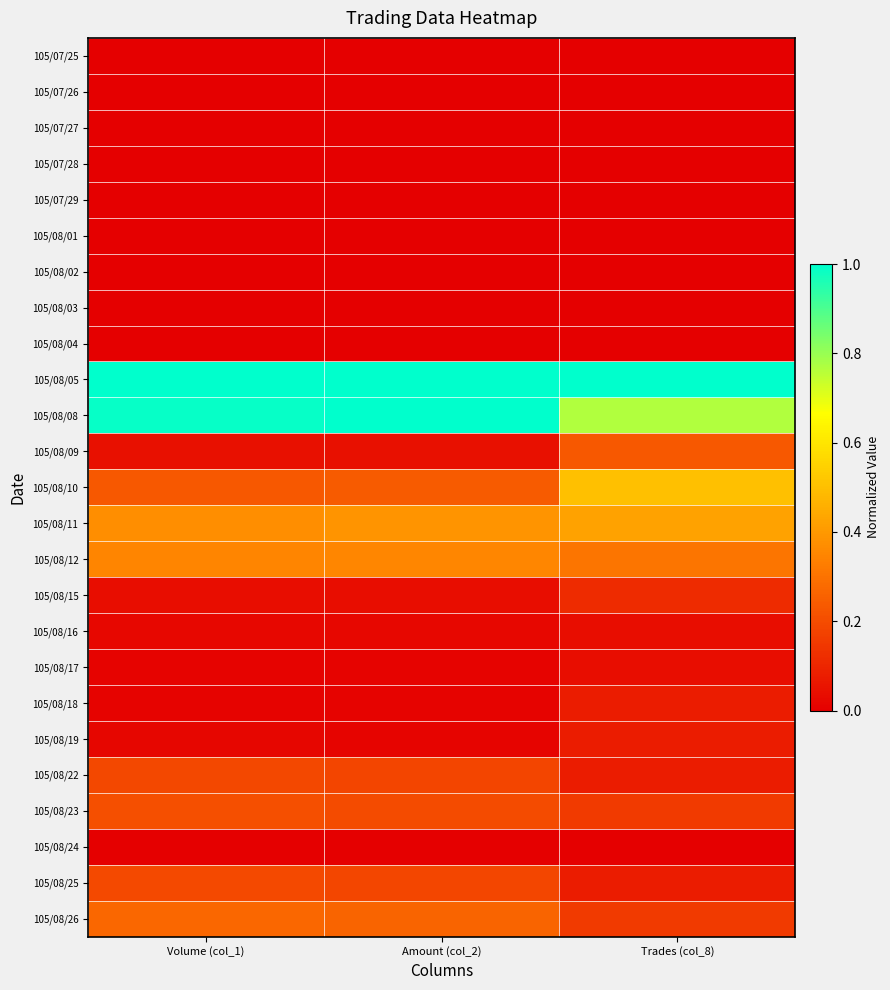

What is the spread (max minus min) of values at Volume (col_1)?

1.0